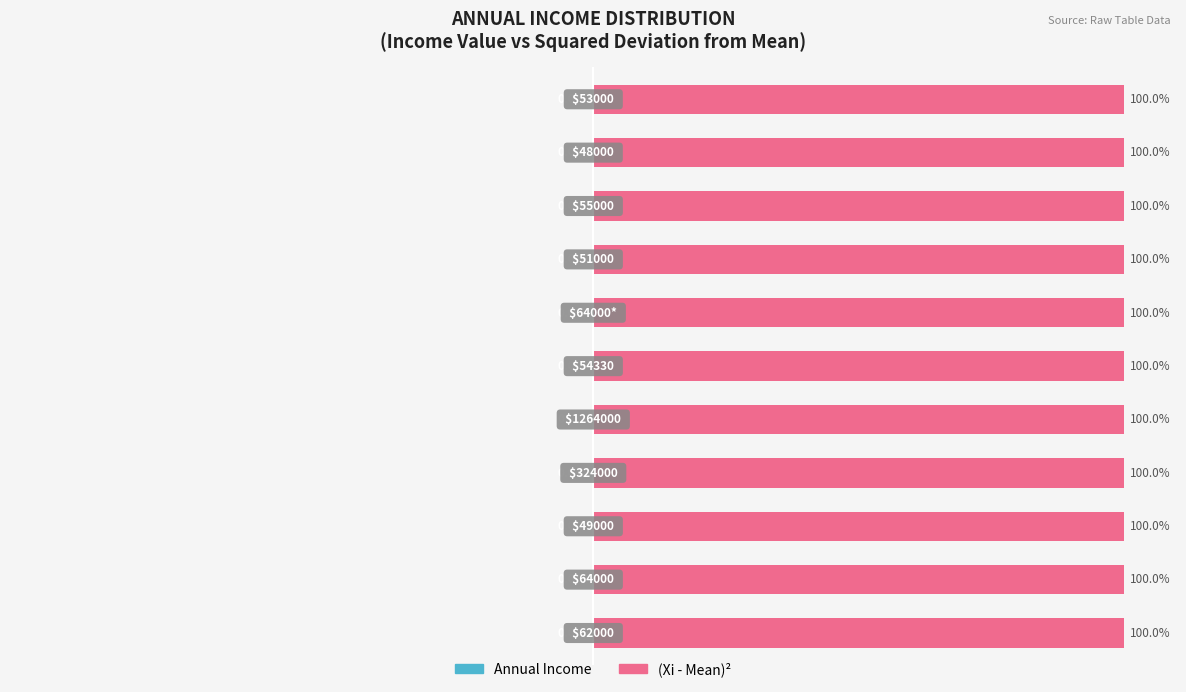

Reading left to right, what are all the values shown in this chart?

Annual Income: -0.0	-0.0	-0.0	-0.0	-0.0	-0.0	-0.0	-0.0	-0.0	-0.0	-0.0
(Xi - Mean)^2: 100.0	100.0	100.0	100.0	100.0	100.0	100.0	100.0	100.0	100.0	100.0